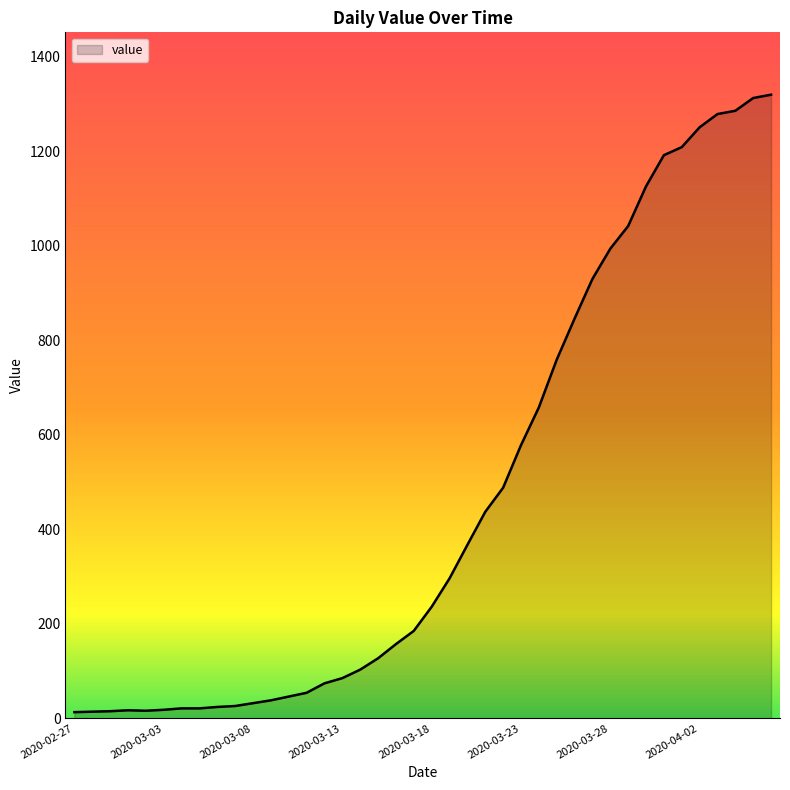

What is the difference between the second highest and second lowest values?

1299